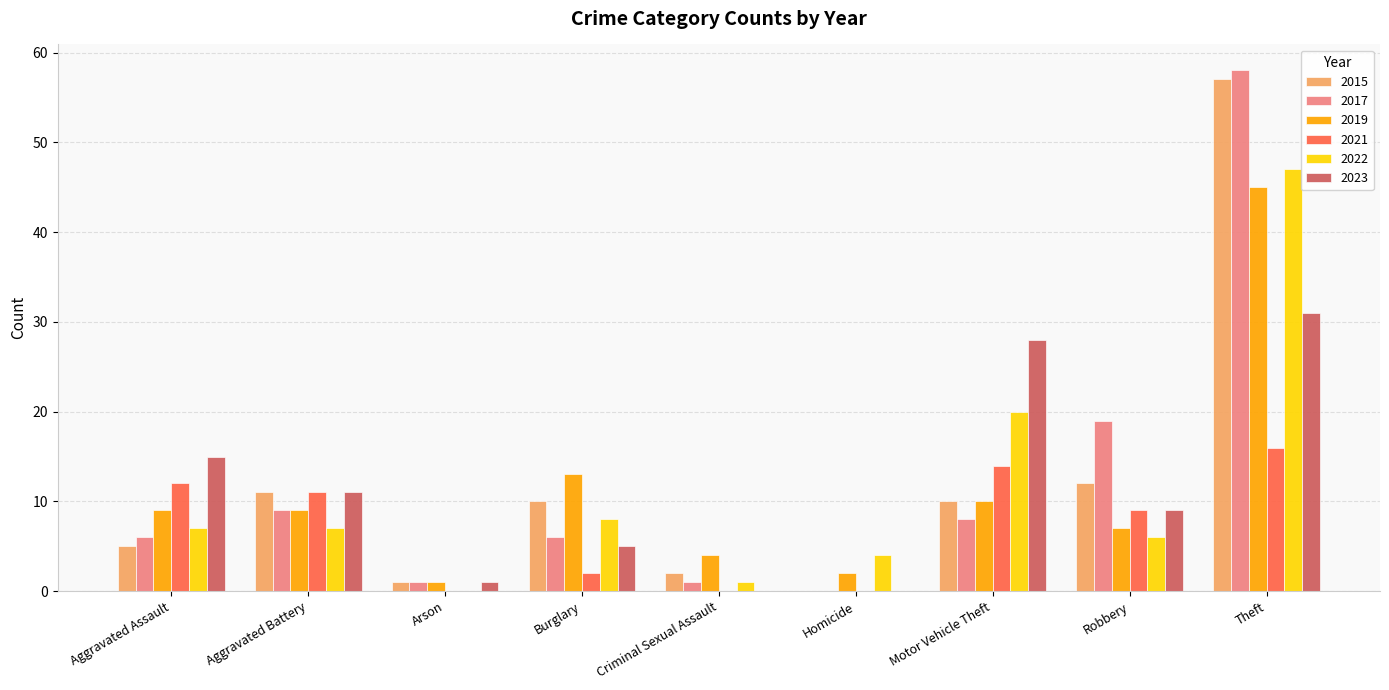

What is the total value across all series at Burglary?

44